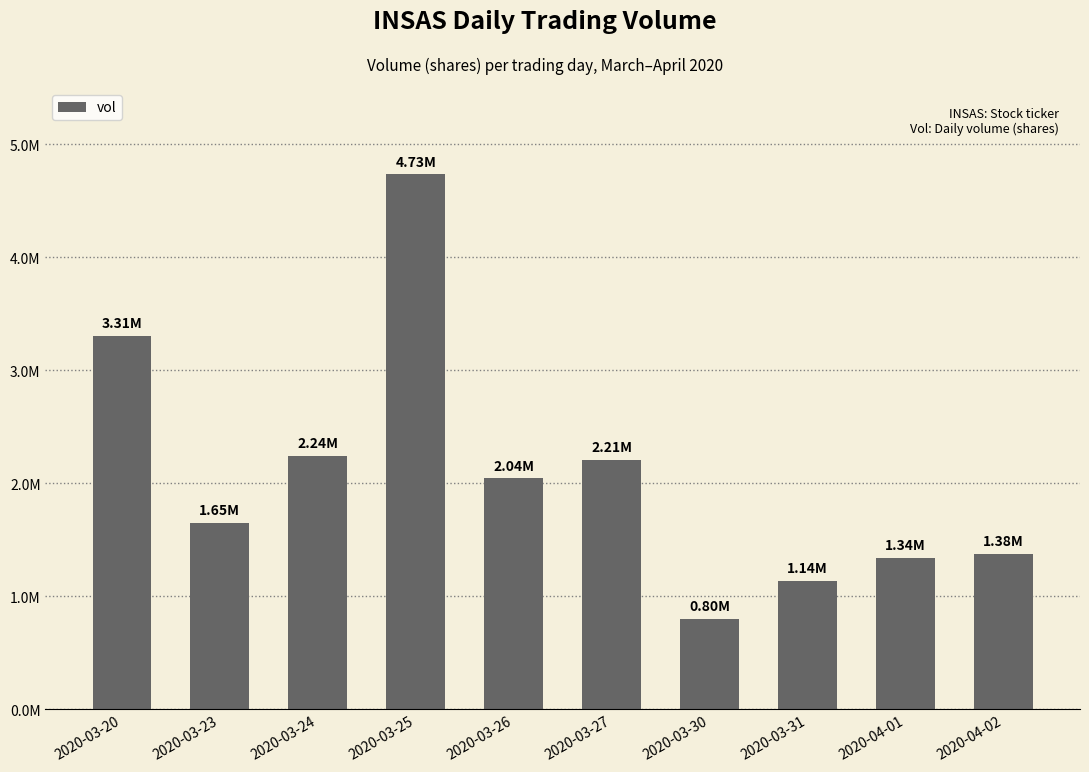

Are the bars horizontal?

No